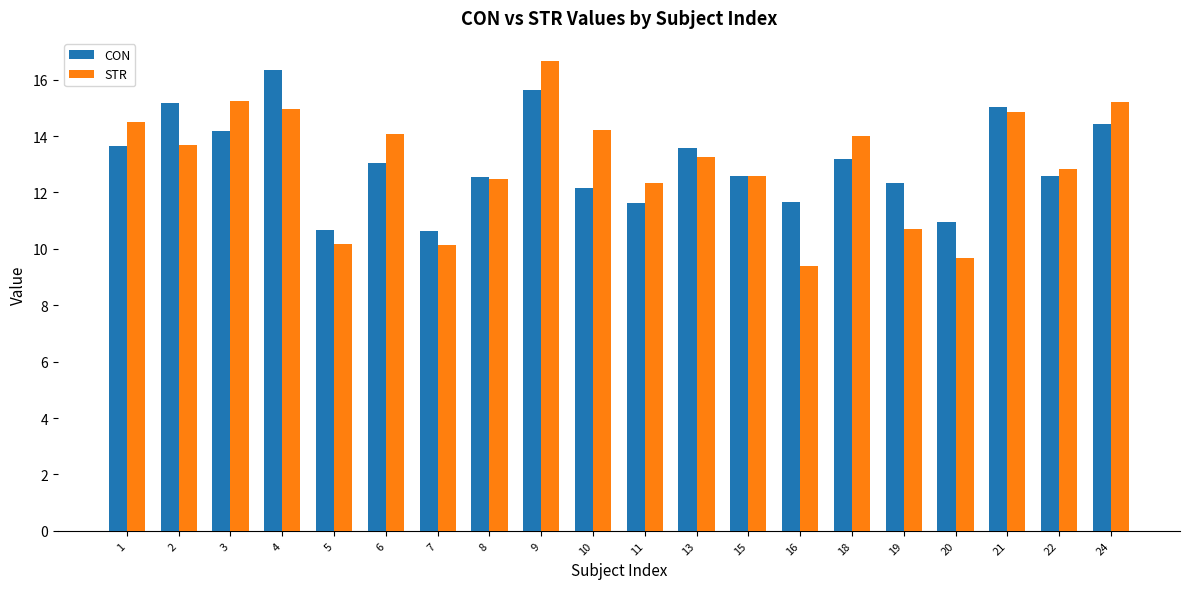

What is the value of the CON bar at the 3rd from the left?

14.2